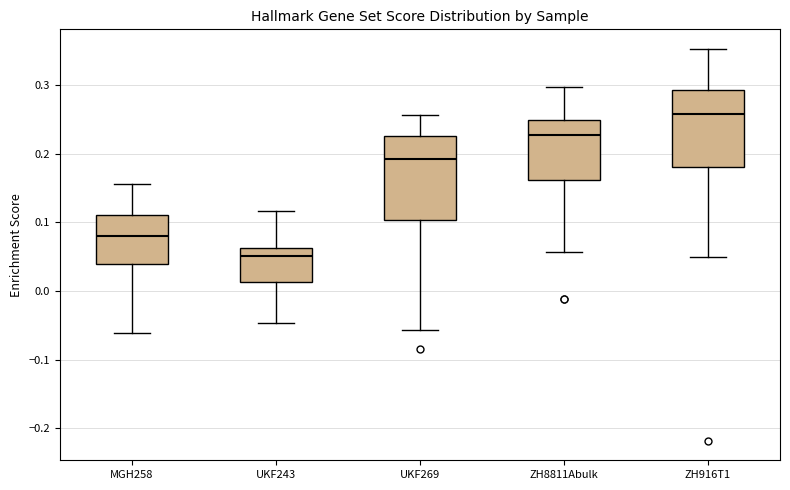

Reading left to right, transcribe this box plot: for each box, give where its median line is, the range the box spans, and where its two whiskers end, as read against the y-axis. The values are not printed on the chart, so give them approximately, as read against the axis.

MGH258: median 0.08, box 0.04 to 0.11, whiskers -0.06 to 0.16
UKF243: median 0.05, box 0.01 to 0.06, whiskers -0.05 to 0.12
UKF269: median 0.19, box 0.10 to 0.23, whiskers -0.06 to 0.26
ZH8811Abulk: median 0.23, box 0.16 to 0.25, whiskers 0.06 to 0.30
ZH916T1: median 0.26, box 0.18 to 0.29, whiskers 0.05 to 0.35